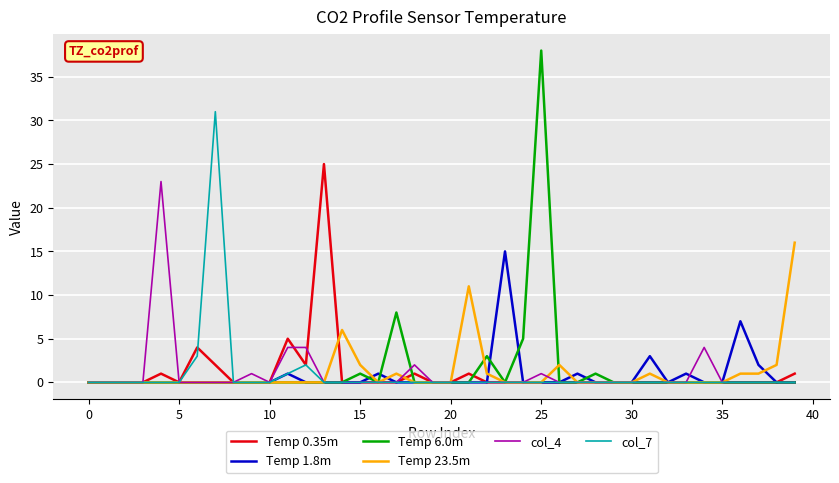

Is this an area chart (filled region under the line)?

No